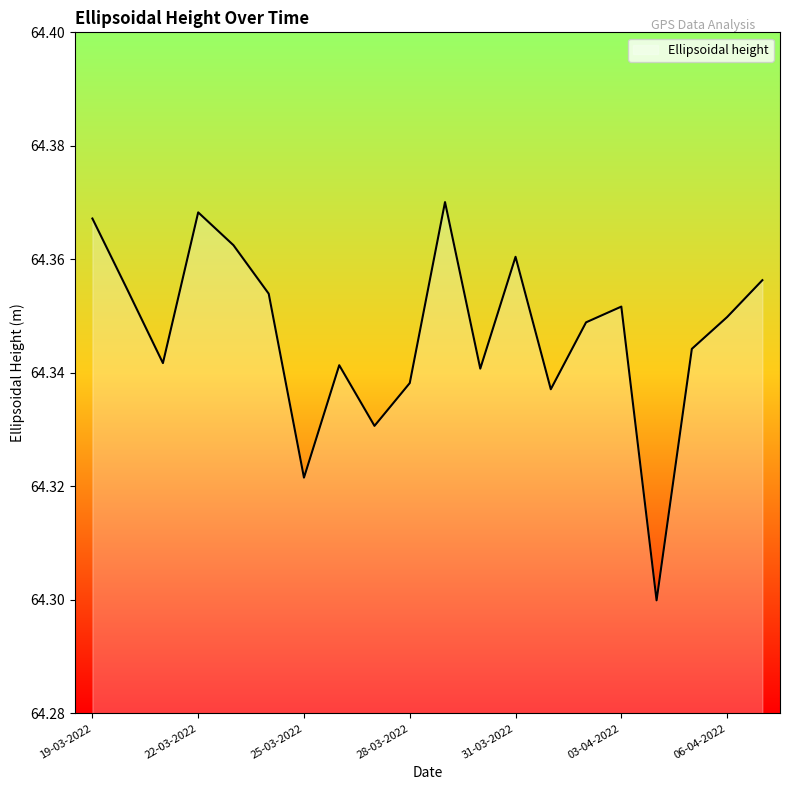

What is the minimum value shown in the chart?

64.3